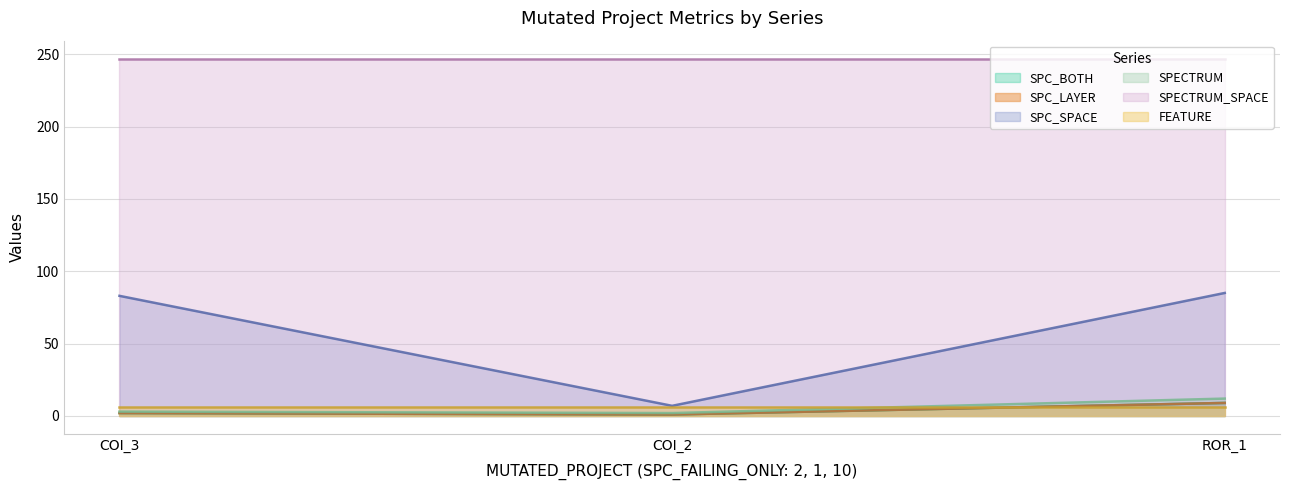

Rank the categories by SPC_LAYER value from highest to lowest.

ROR_1, COI_3, COI_2